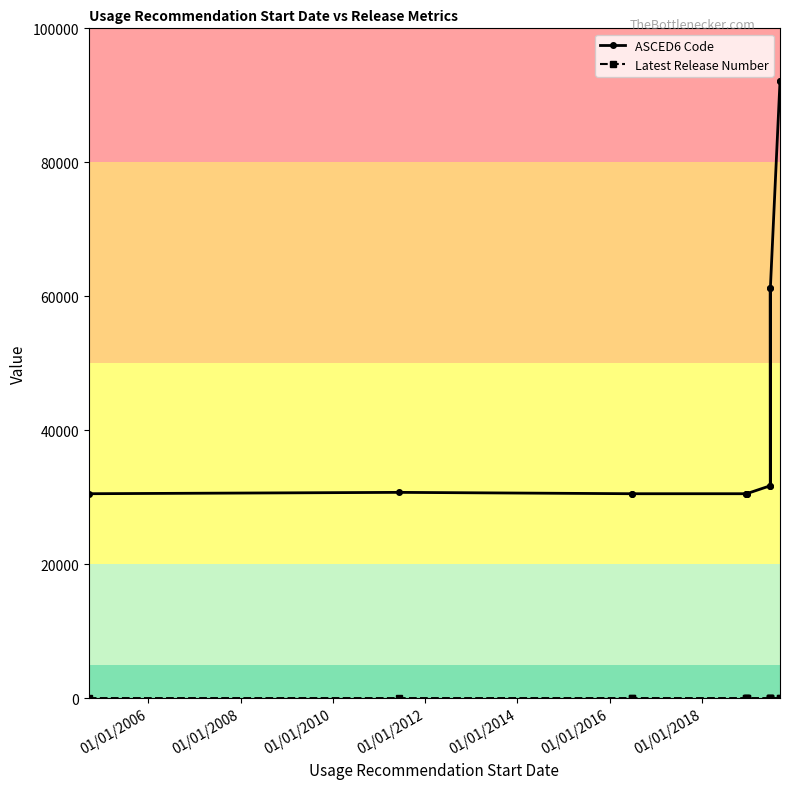

What is the label of the 13th point from the right?

01/01/2006